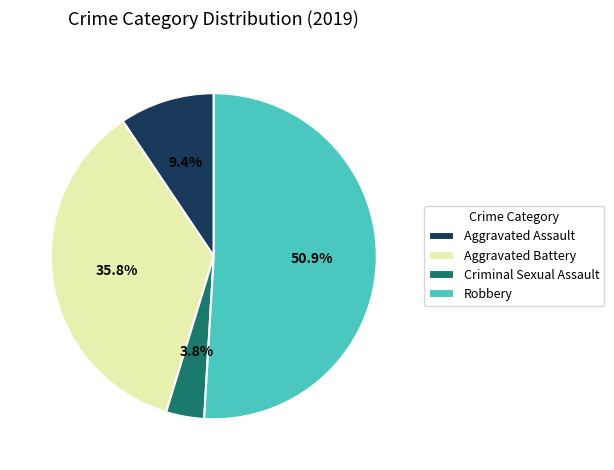

Rank the categories by value from highest to lowest.

Robbery, Aggravated Battery, Aggravated Assault, Criminal Sexual Assault